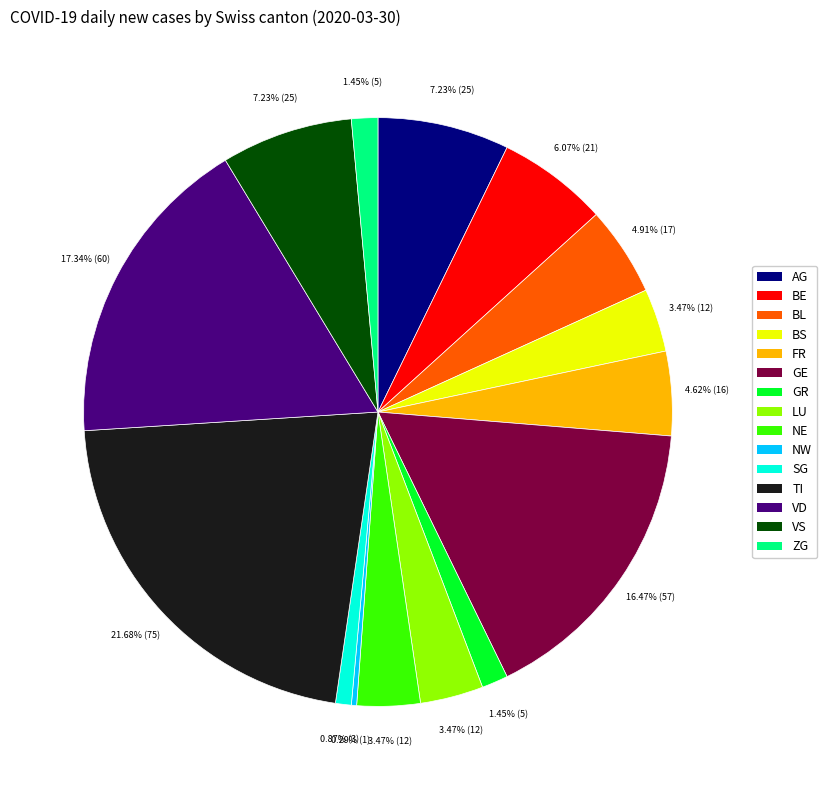

Do SG and VS together represent more than half of the pie?

No